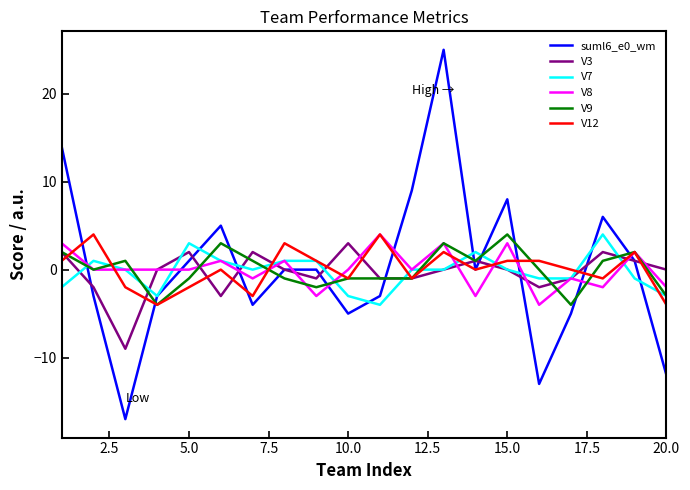

What is the lowest value of the V7 series?

-4